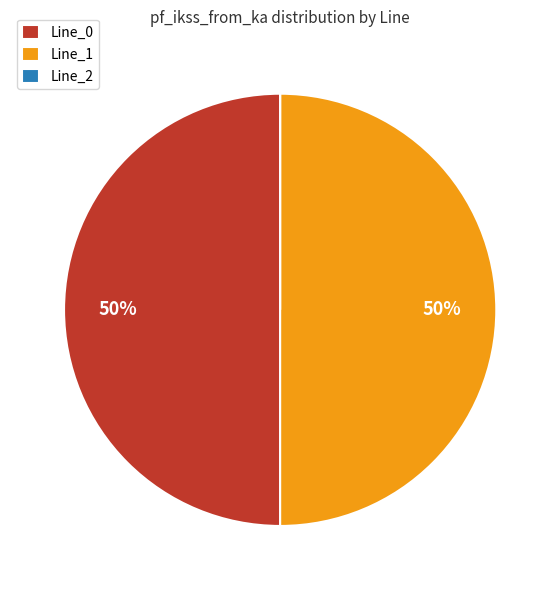

The Line_1 slice represents 39% of the pie. True or false?

False